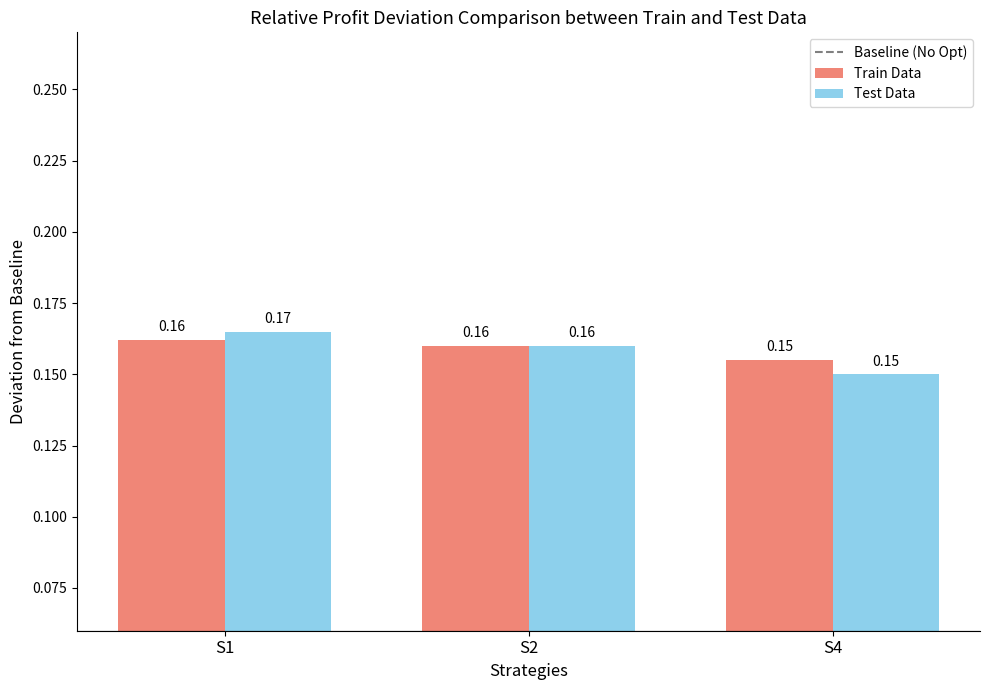

Rank the categories by Test Data value from lowest to highest.

S4, S2, S1